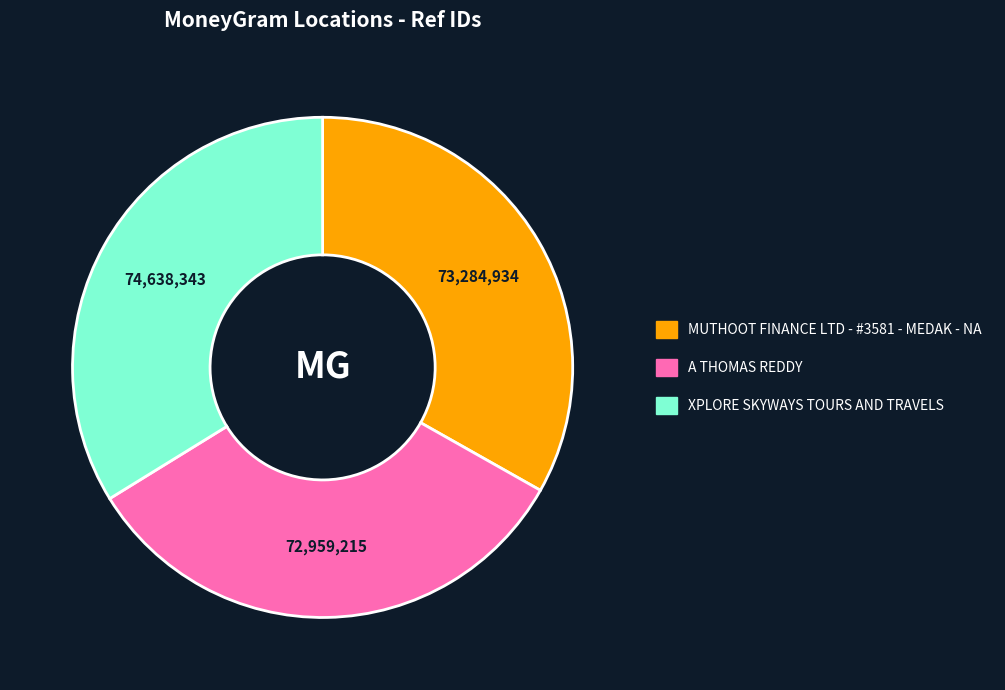

True or false: A THOMAS REDDY accounts for 33% of the total.

True